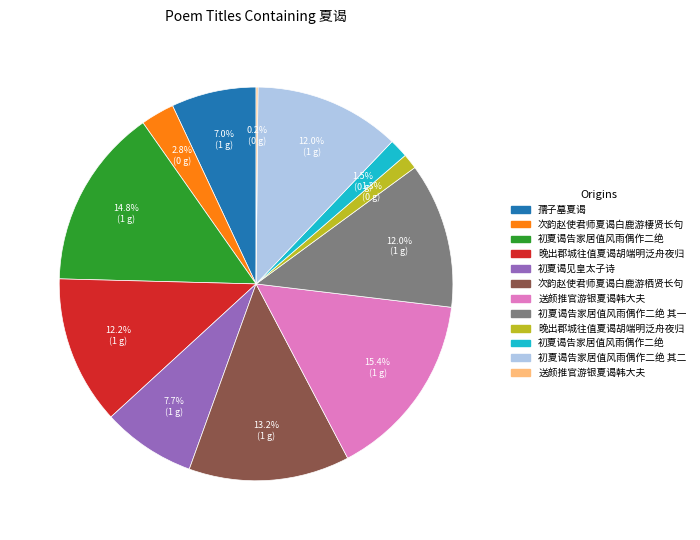

Is there any slice that represents more than half of the pie?

No